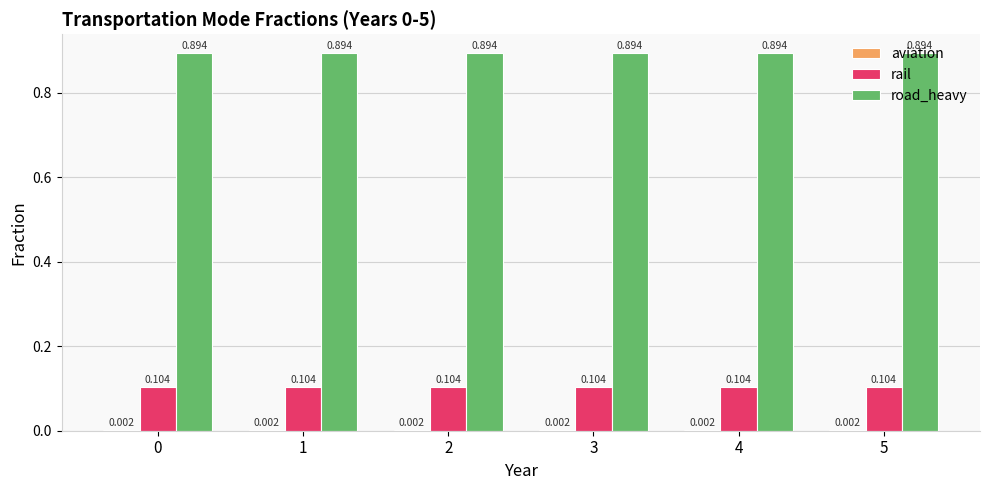

Which series has the largest total across all categories?

road_heavy